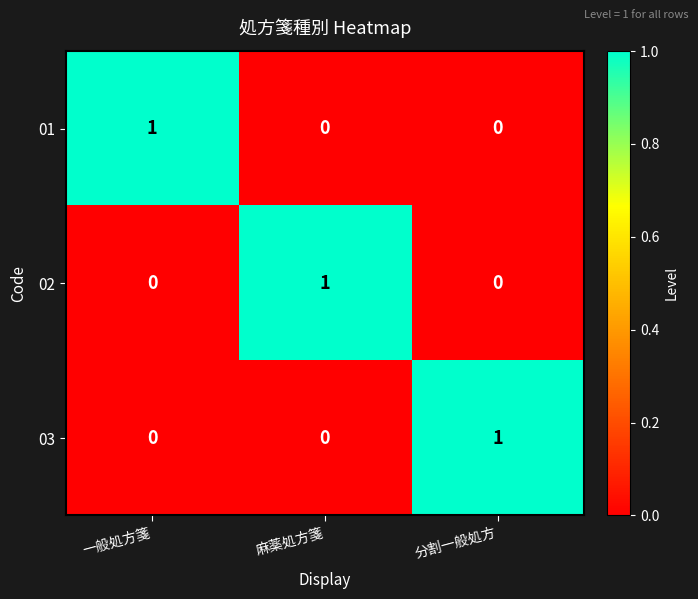

True or false: 03 has a value of 0 at 麻薬処方箋.

True